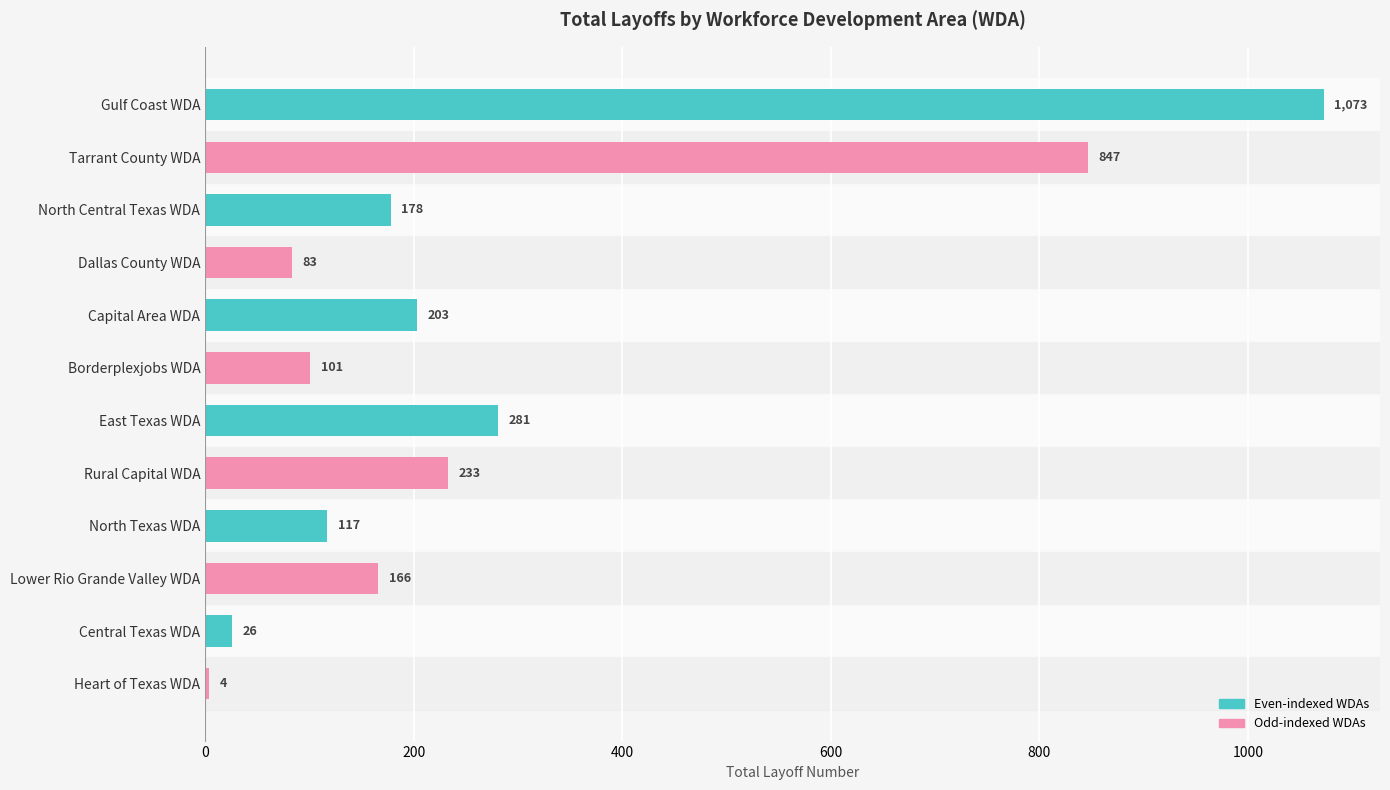

The value at Gulf Coast WDA is 1073. True or false?

True